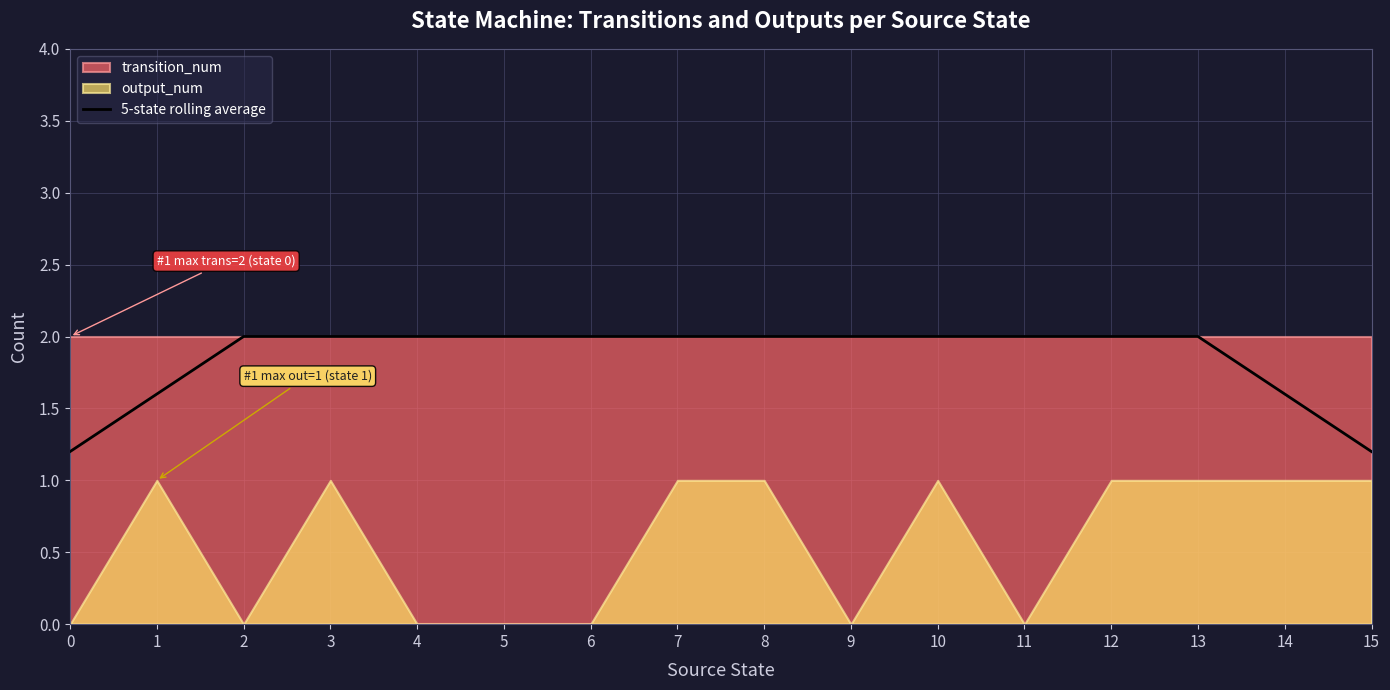

At which category does the chart reach its peak across all series?

2